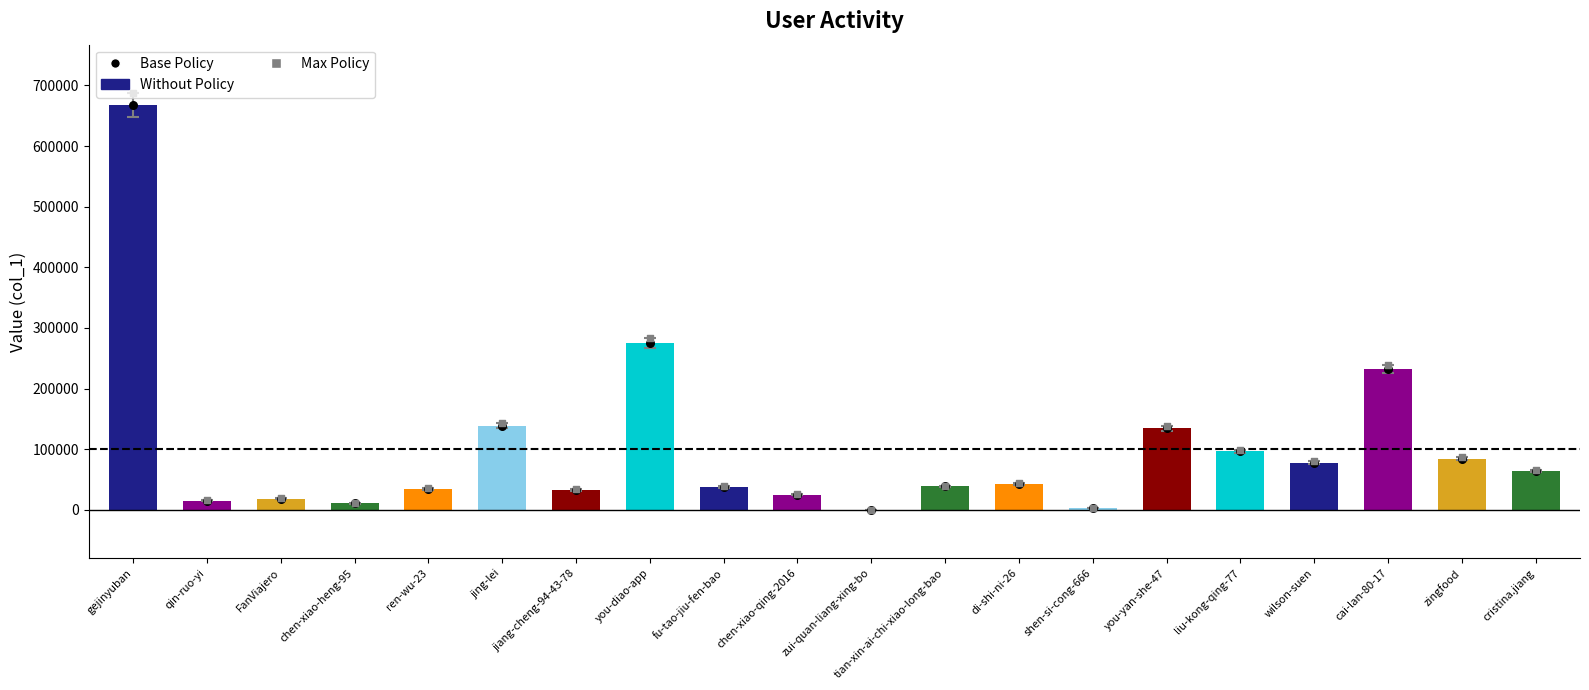

Which series has the widest spread of Y values?

Max Policy